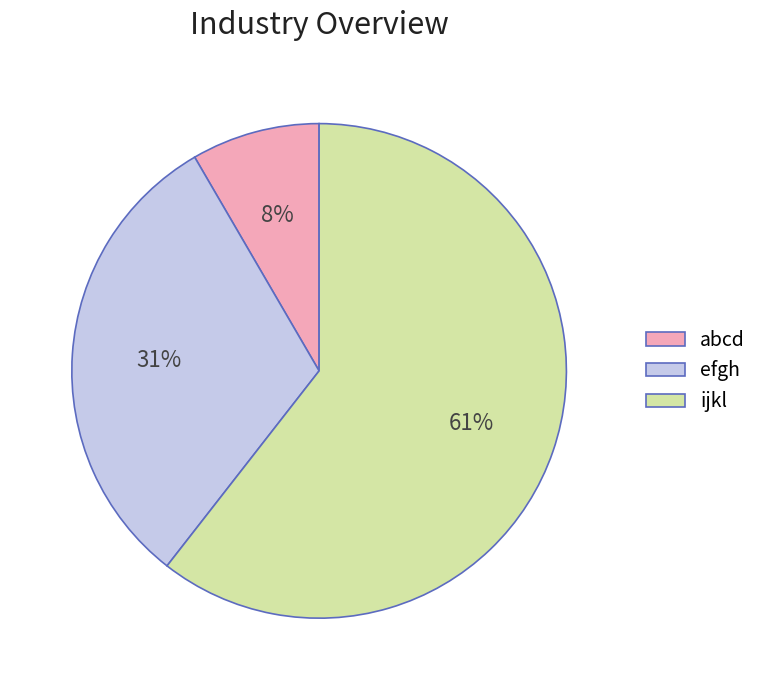

Which has a higher value, abcd or ijkl?

ijkl